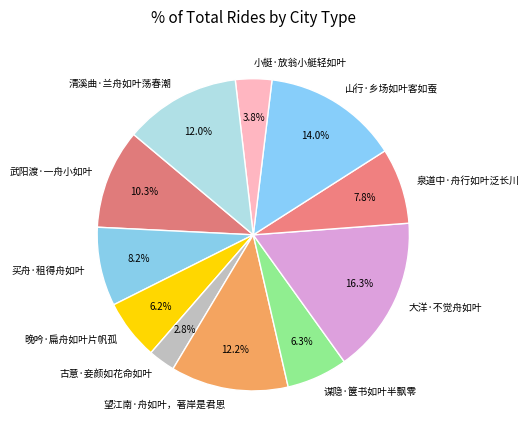

Is 大洋·不觉舟如叶 the majority of the pie?

No